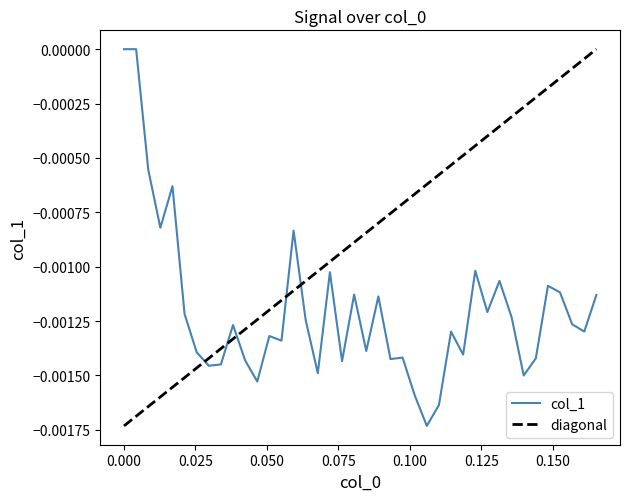

What position from the right is 0.0932203?

18